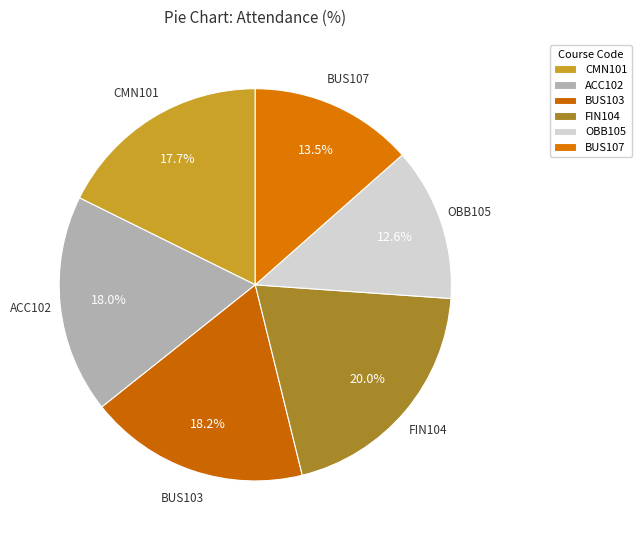

Which category has the biggest portion of the pie?

FIN104